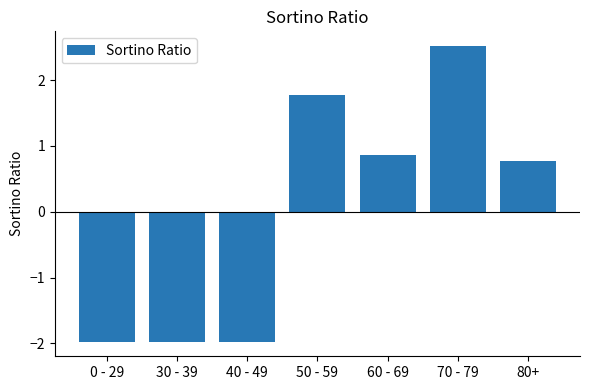

How many values are below zero?

3